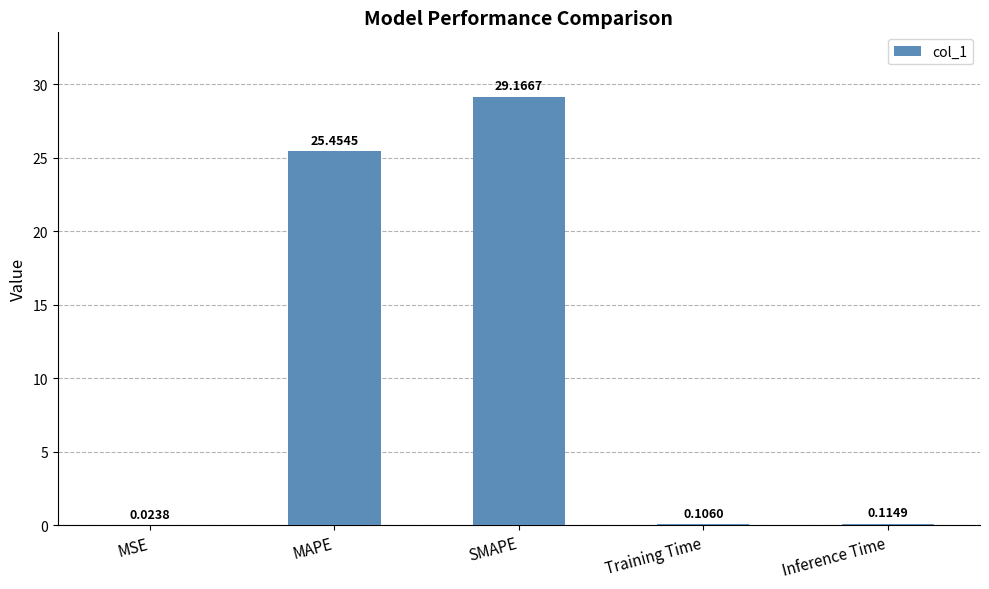

Where is the data nearest to the value 14?

MAPE